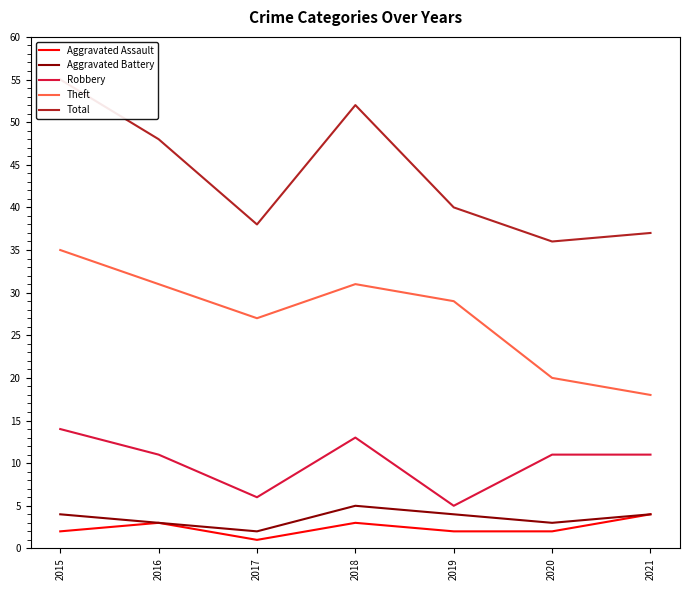

What is the difference between the highest and lowest values at 2018?

49